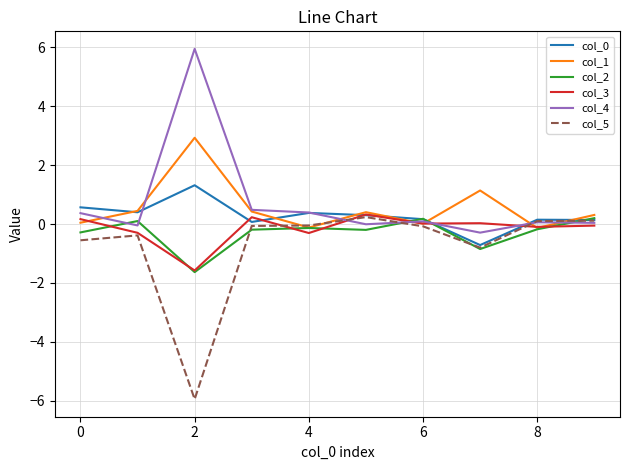

What is the lowest value of the col_5 series?

-5.9